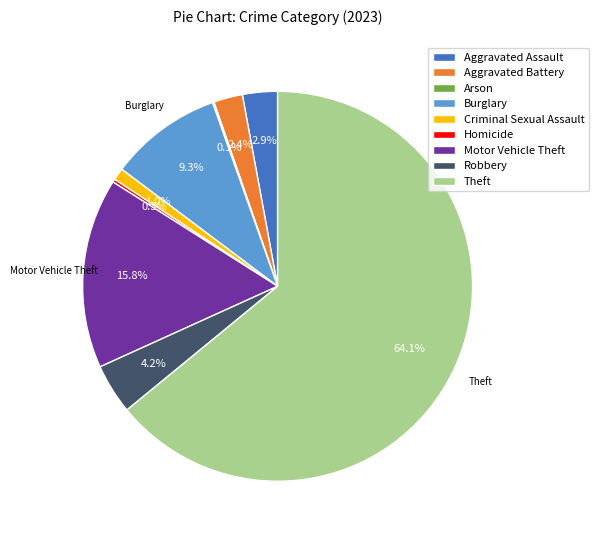

Which category has the biggest portion of the pie?

Theft